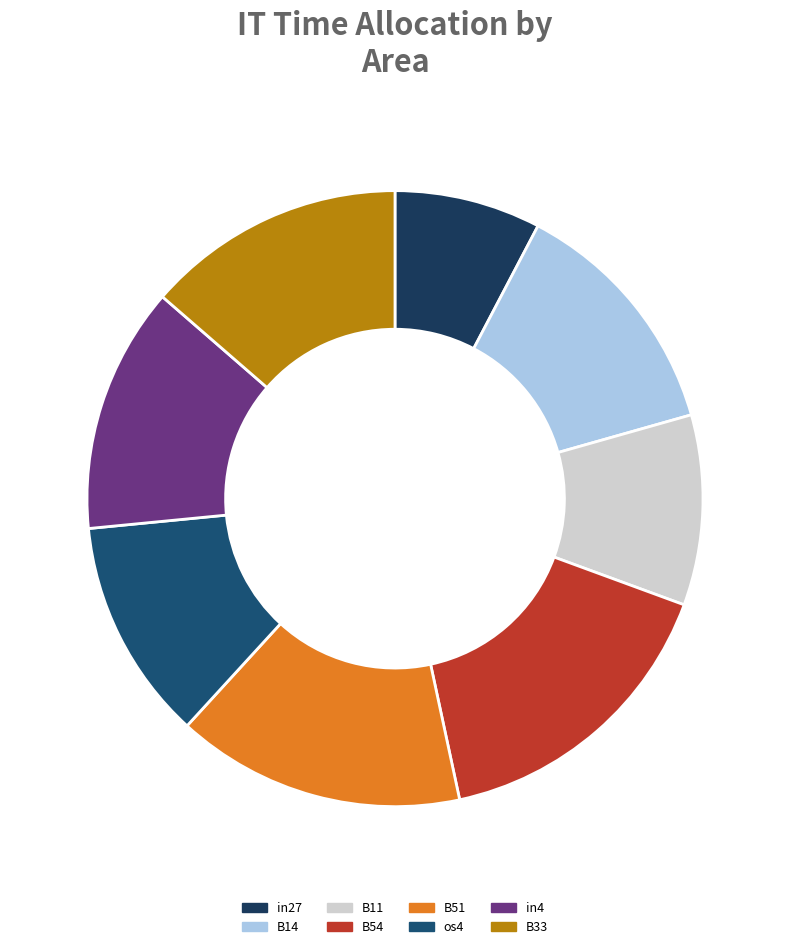

The B33 slice represents 8% of the pie. True or false?

False